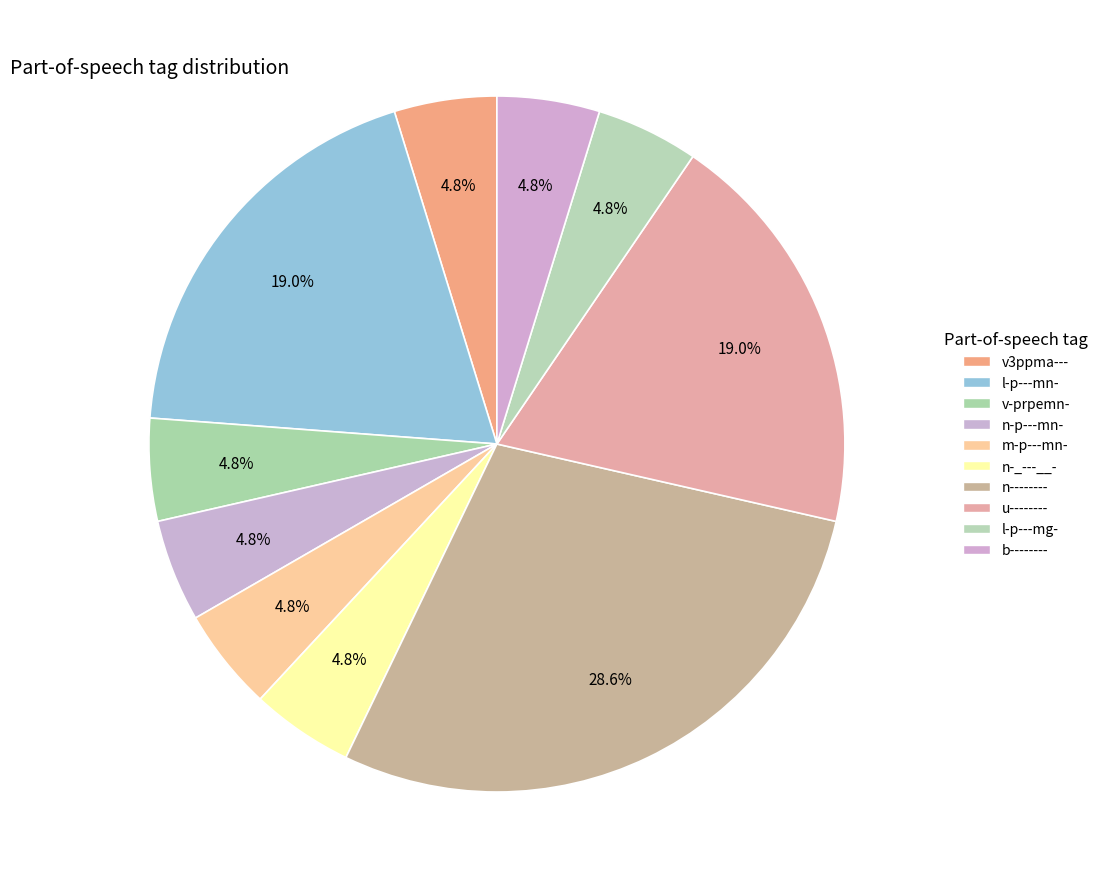

How many segments does this pie chart have?

10